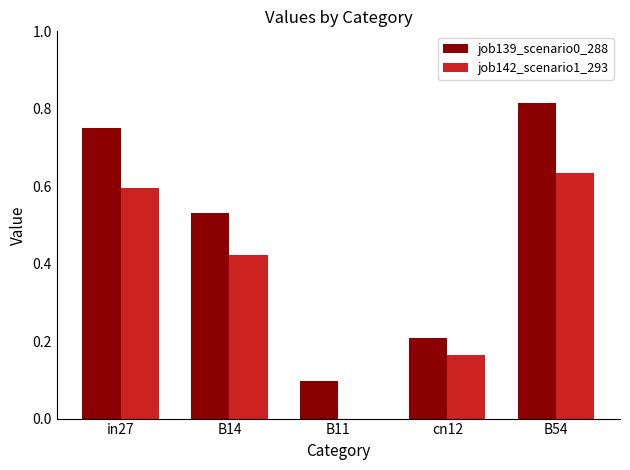

What are all the series names shown in the legend?

job139_scenario0_288, job142_scenario1_293